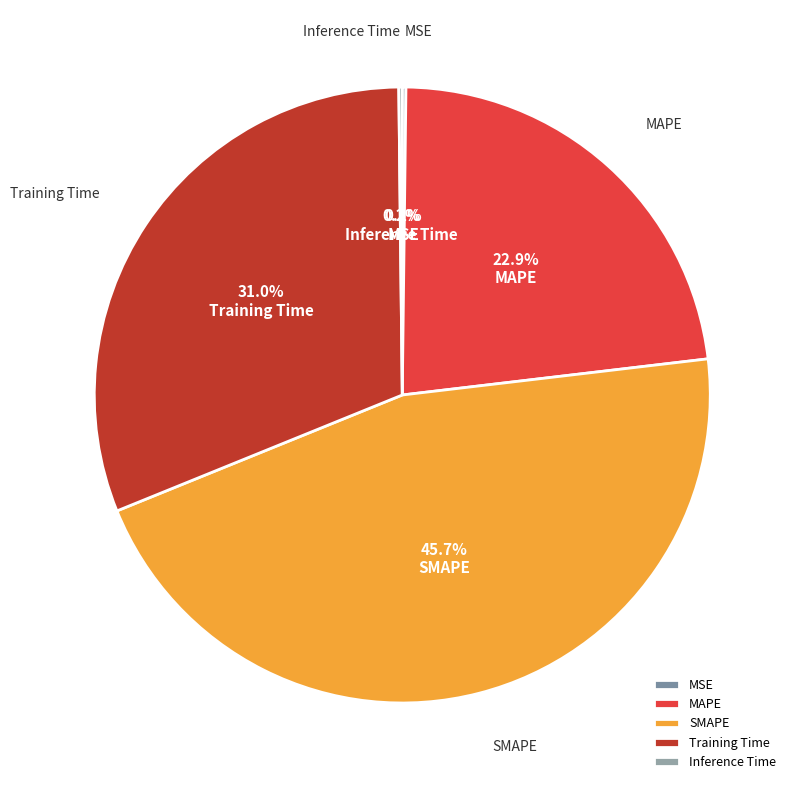

Which category has the biggest portion of the pie?

SMAPE